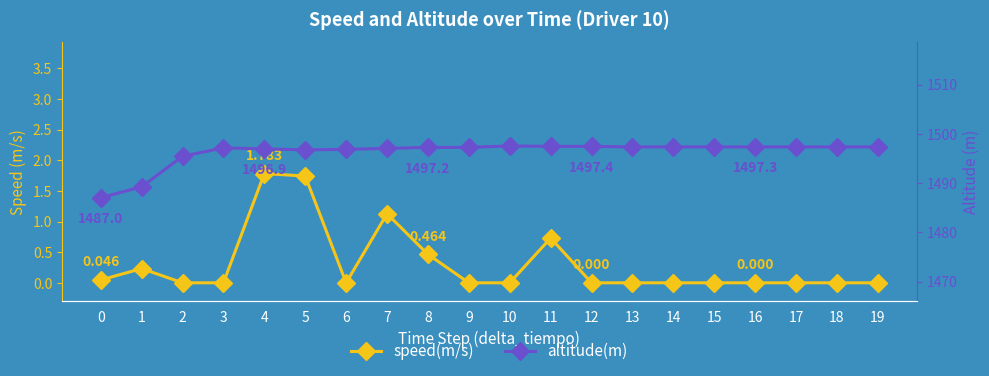

At how many categories does at least one series exceed 1230?

20